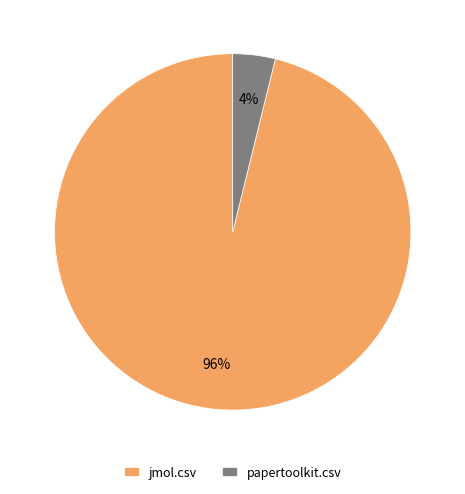

Is it true that papertoolkit.csv is 4% of the pie?

True